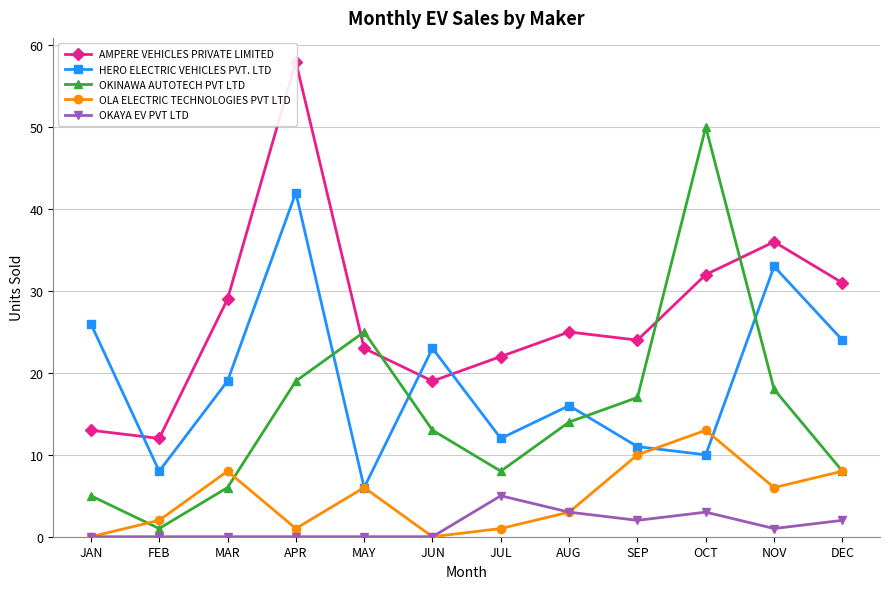

True or false: HERO ELECTRIC VEHICLES PVT. LTD and OKAYA EV PVT LTD cross at least once.

False